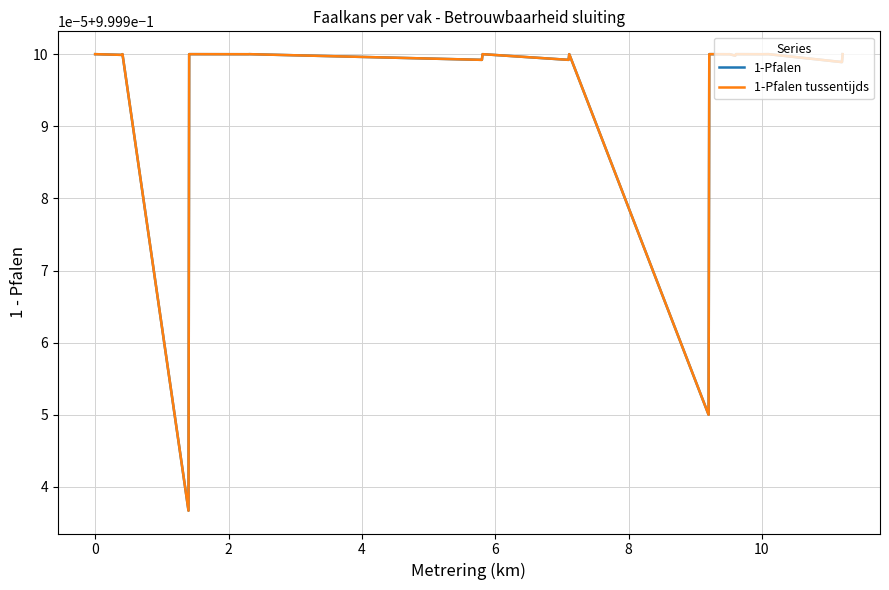

True or false: 1-Pfalen tussentijds and 1-Pfalen intersect in this chart.

False